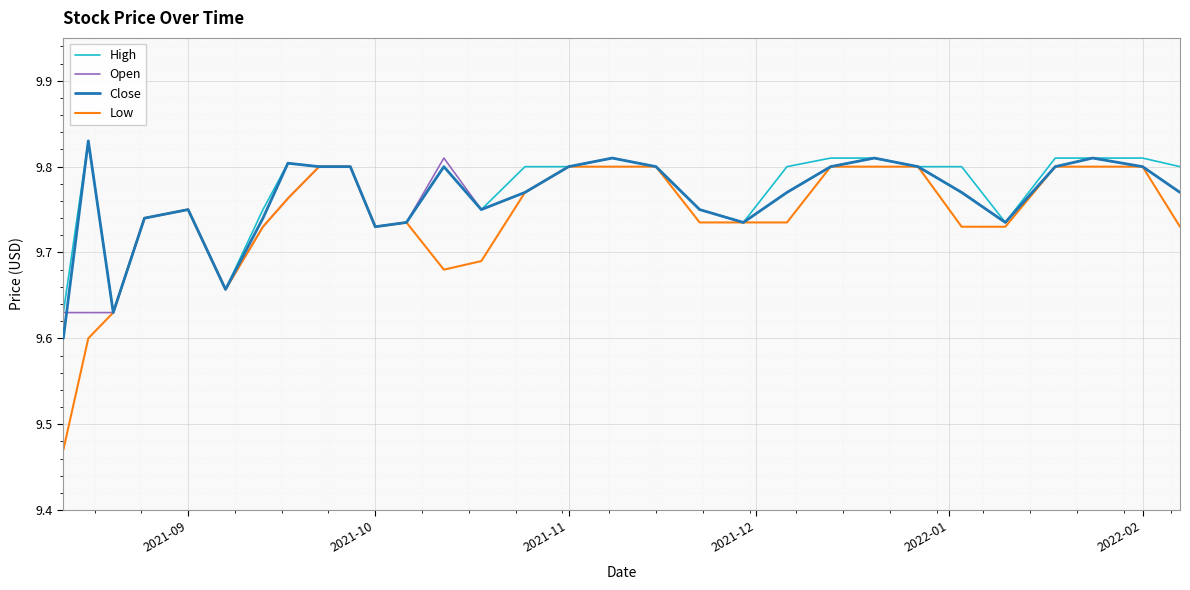

Which series has the largest range (max minus min)?

Low